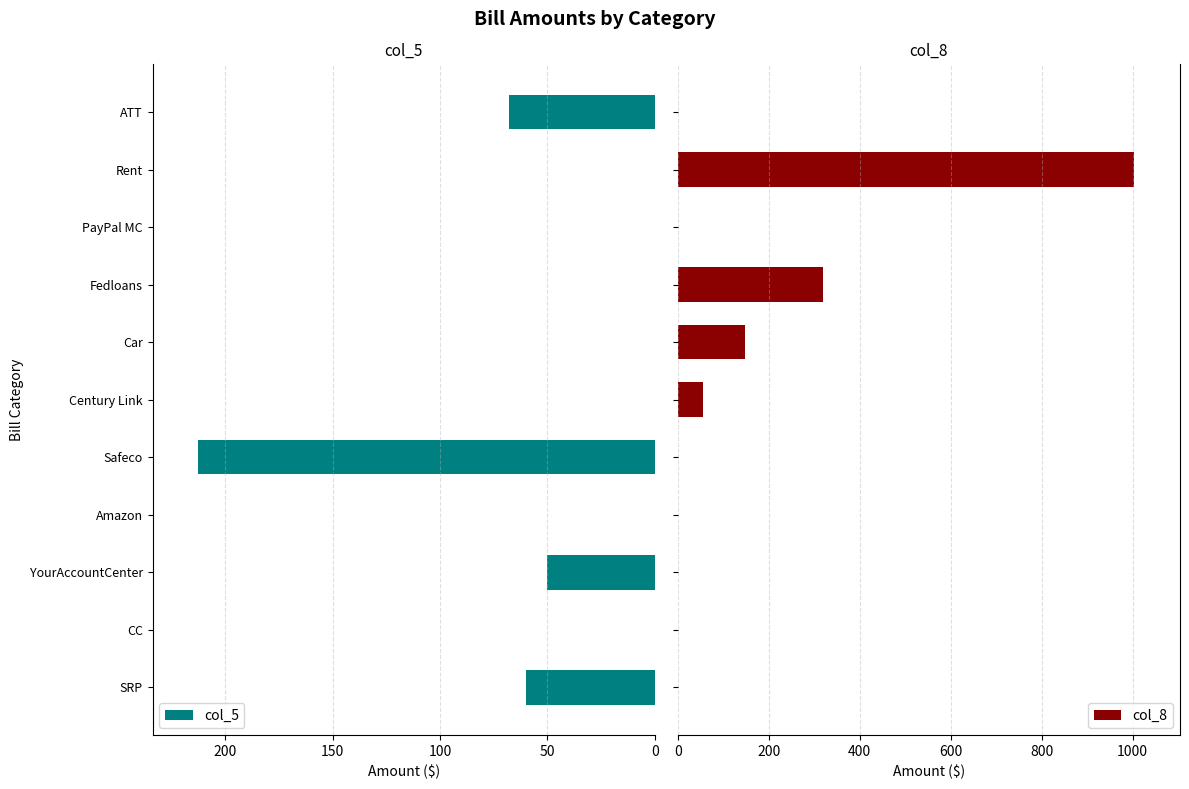

The value of col_5 at Fedloans is 0.0. True or false?

True